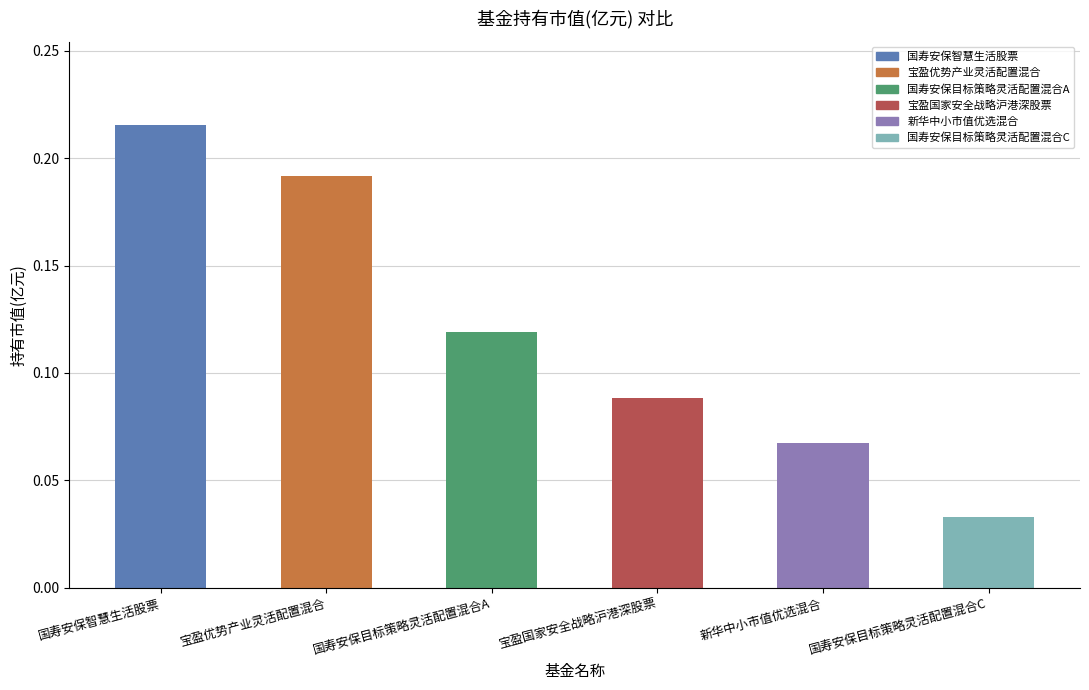

What is the sum of all values?

0.7